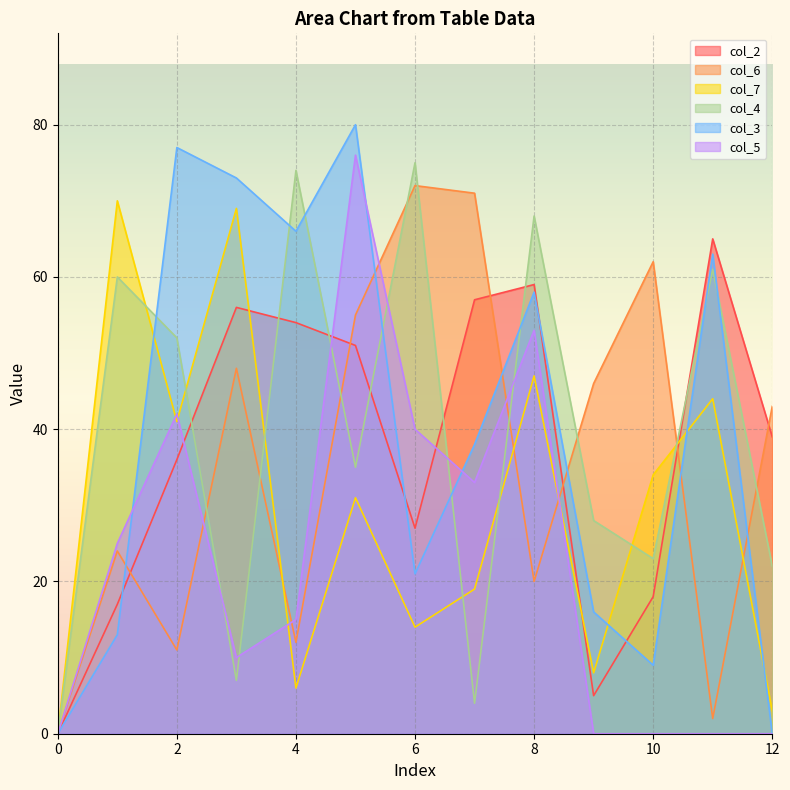

Is the value of col_4 at 0 greater than the value of col_6 at 1?

No